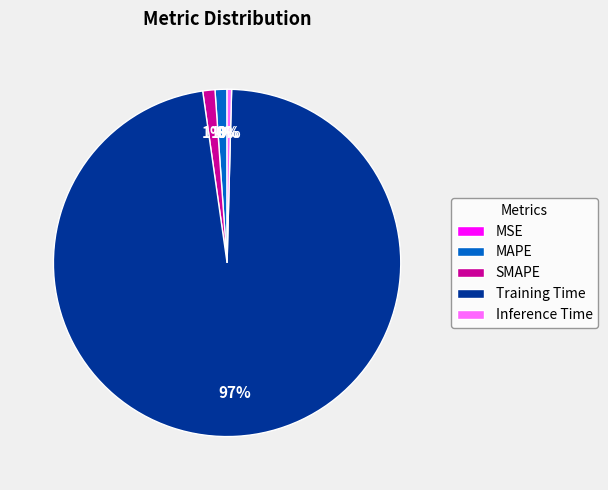

To the nearest percent, what is the average slice percentage?

20%